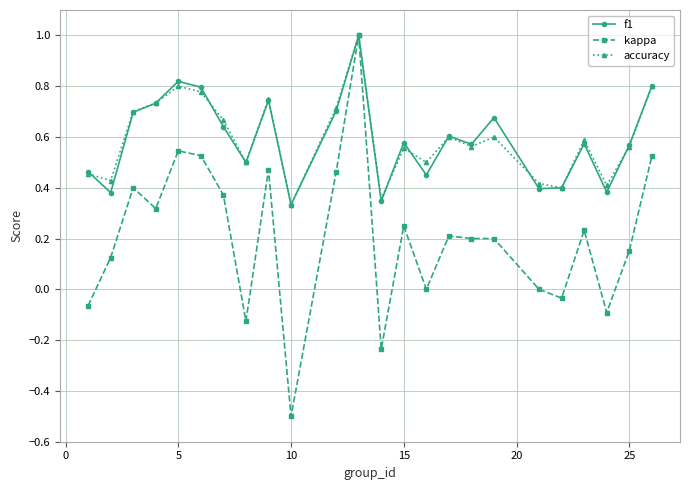

True or false: accuracy has more than 0 interior local peaks.

True